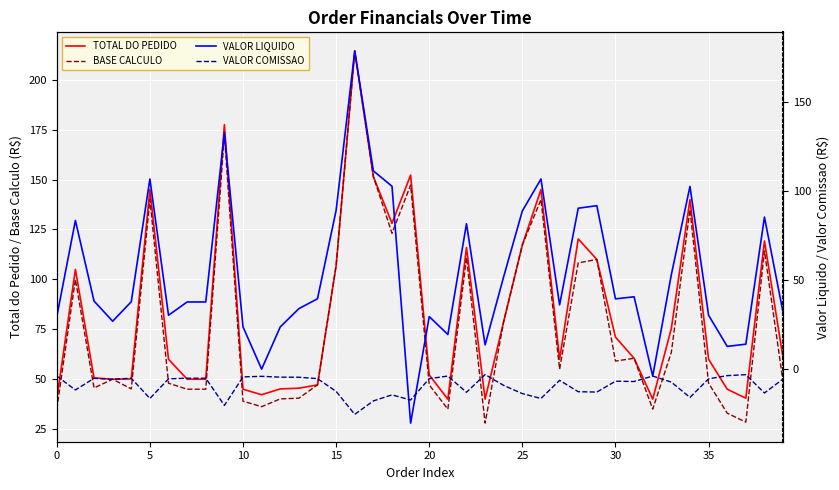

How many data points does each series have?

40